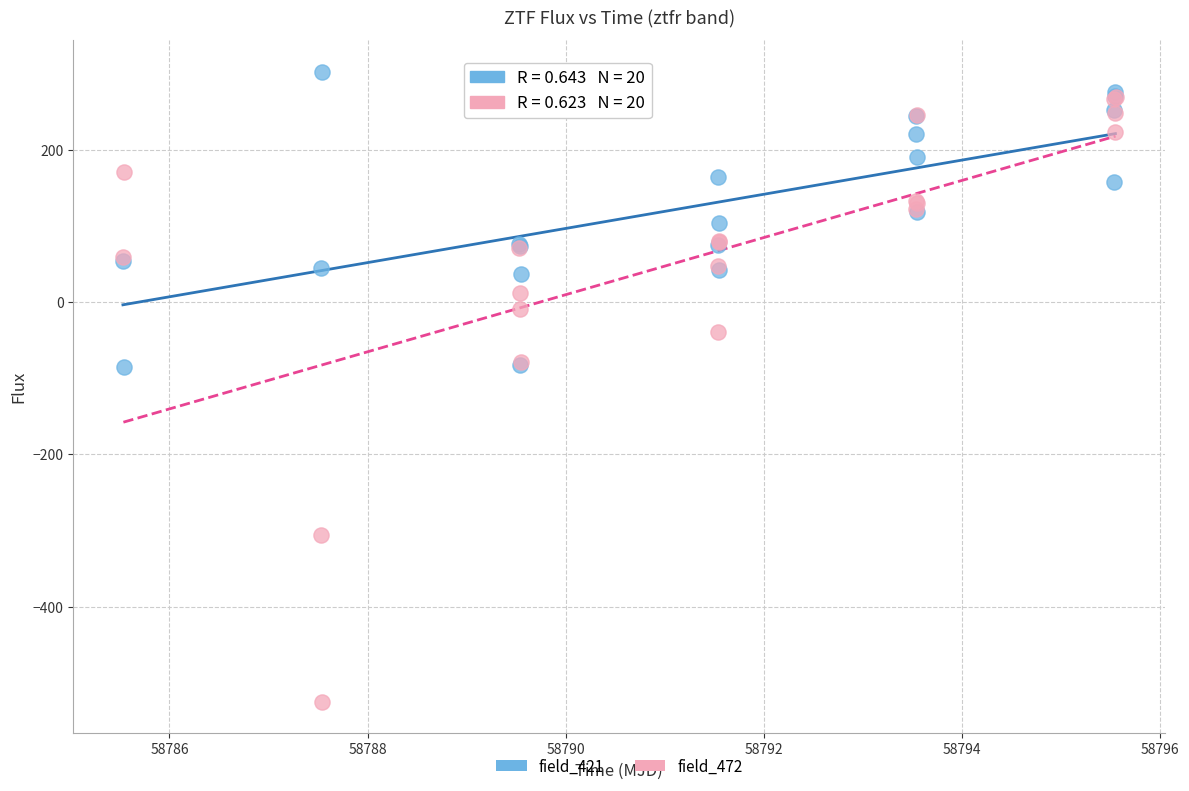

Which series has the widest spread of Y values?

field_472